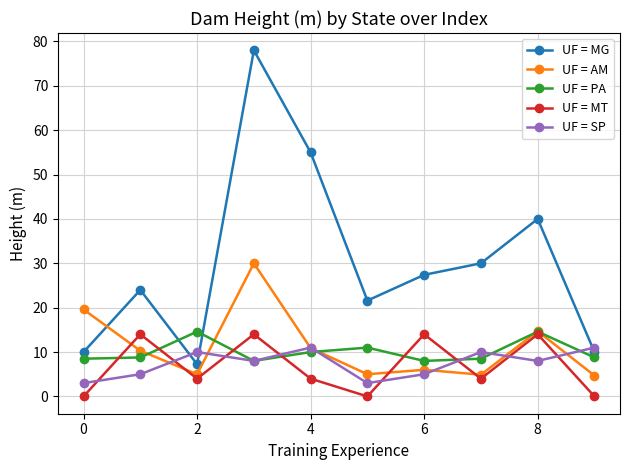

True or false: UF = AM and UF = MT cross at least once.

True